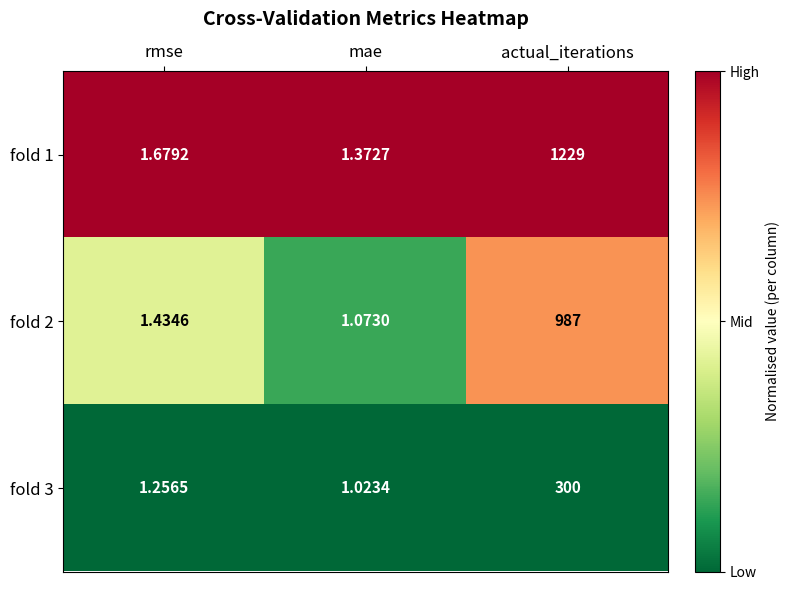

At which label is fold 2 closest to 494?

rmse